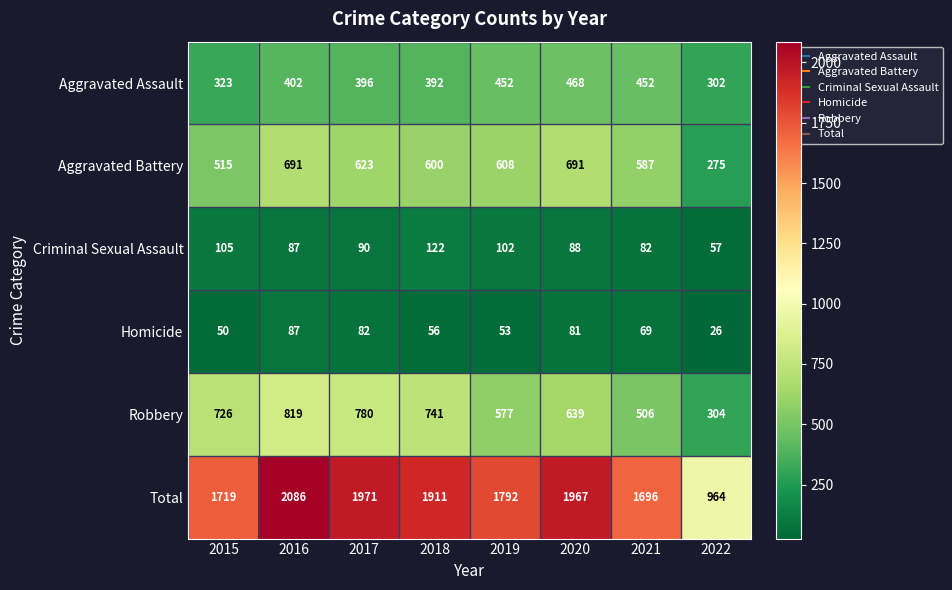

What is the difference between the highest and lowest values at 2017?

1889